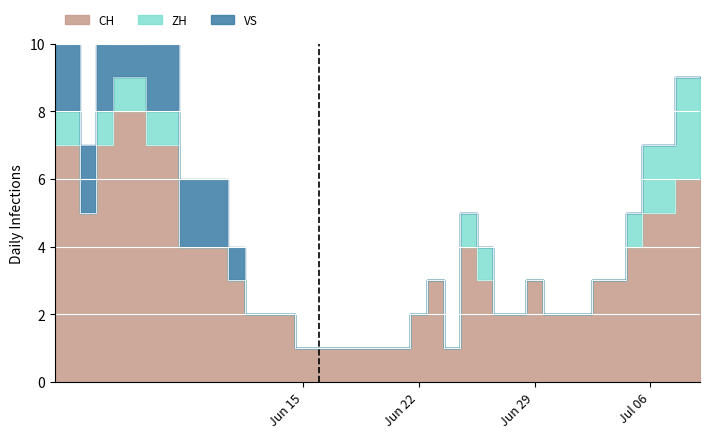

True or false: ZH and GR cross at least once.

False